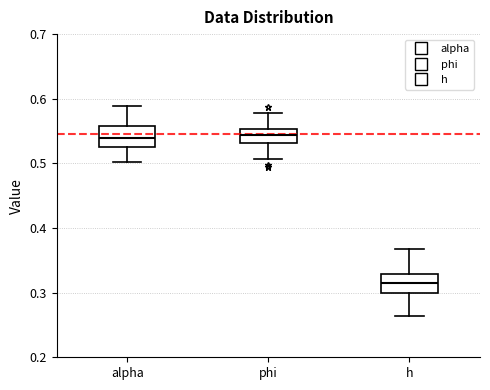

Reading left to right, transcribe this box plot: for each box, give where its median line is, the range the box spans, and where its two whiskers end, as read against the y-axis. The values are not printed on the chart, so give them approximately, as read against the axis.

alpha: median 0.54, box 0.53 to 0.56, whiskers 0.50 to 0.59
phi: median 0.54, box 0.53 to 0.55, whiskers 0.51 to 0.58
h: median 0.32, box 0.30 to 0.33, whiskers 0.26 to 0.37